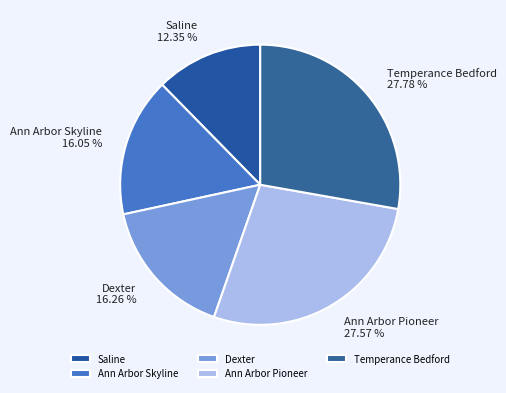

Is there any slice that represents more than half of the pie?

No